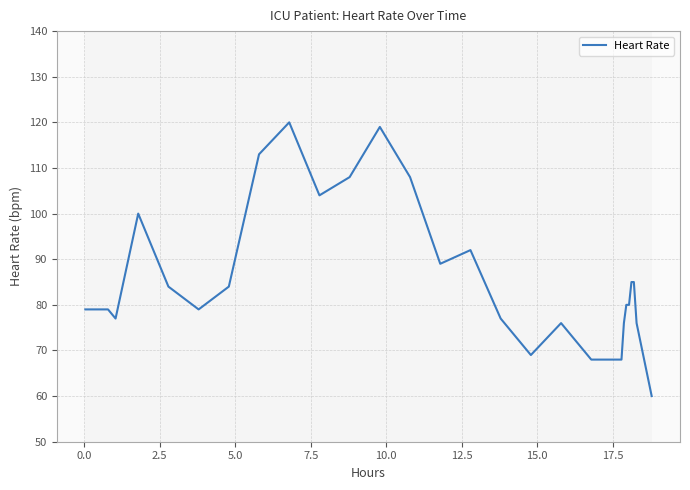

What is the greatest value displayed?

120